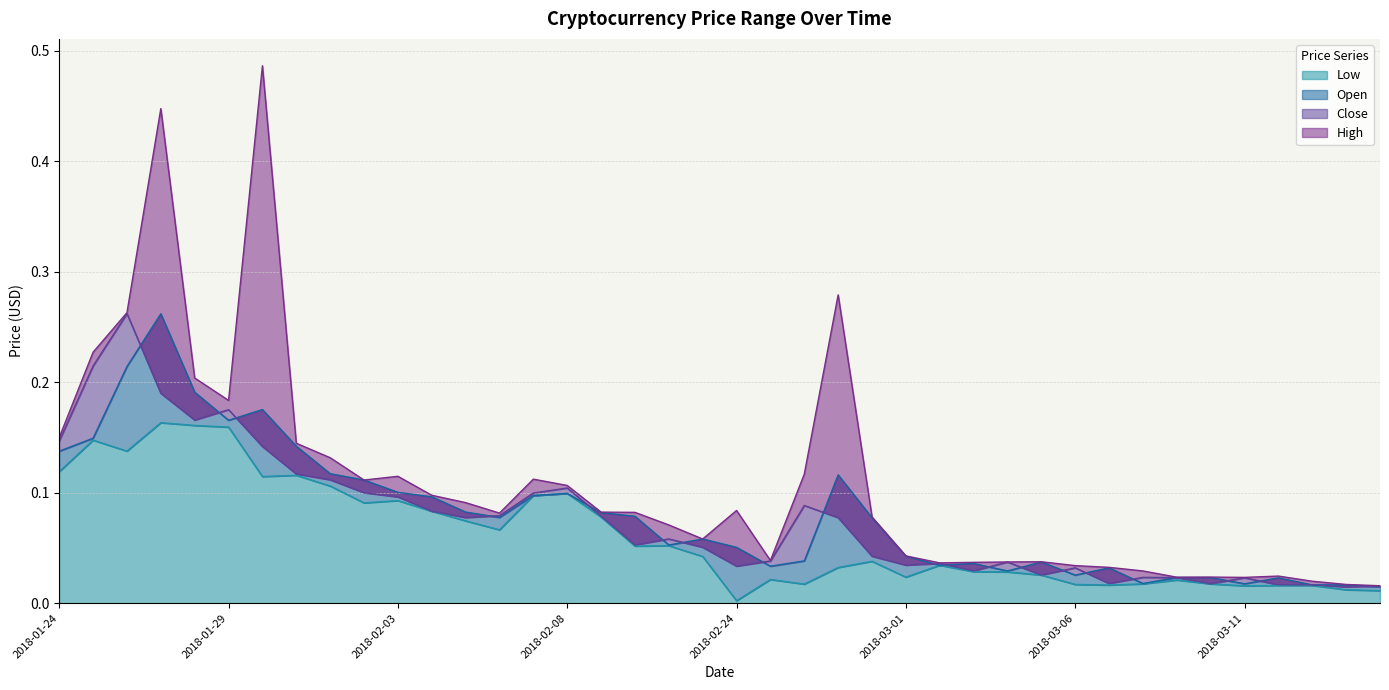

Does the chart have visible grid lines?

Yes